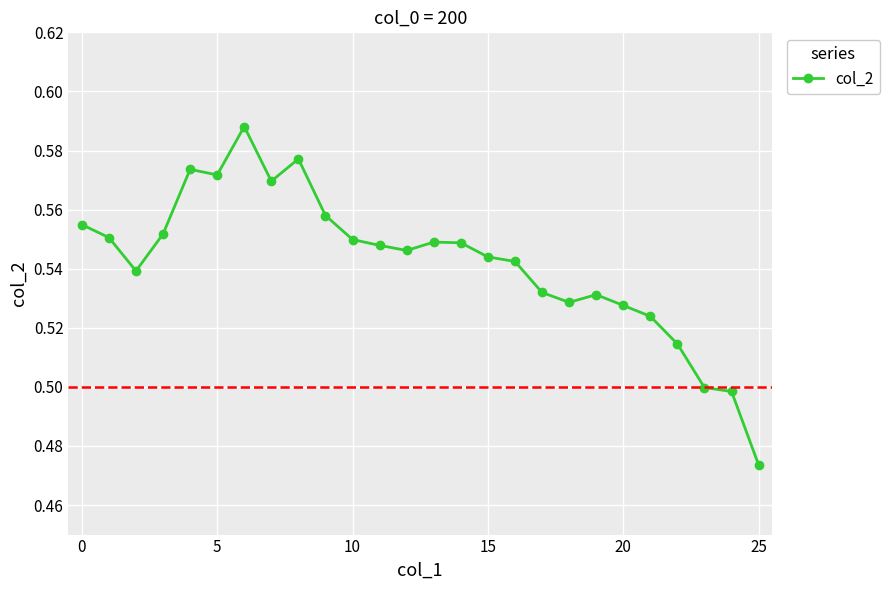

True or false: the data has more than 1 interior local peaks.

True